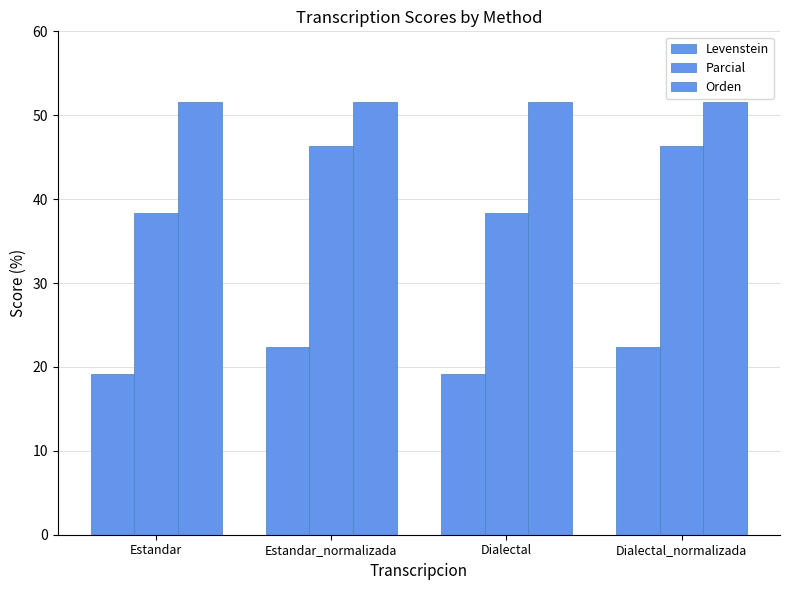

Is it true that Levenstein equals 7.8 at Dialectal_normalizada?

False